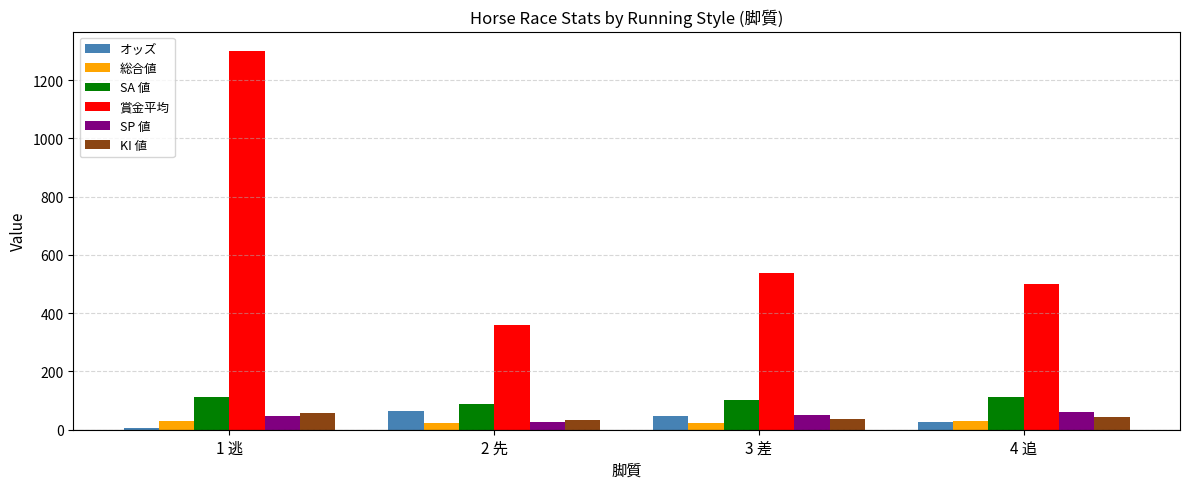

What is the sum of all SP 値 values?

184.2